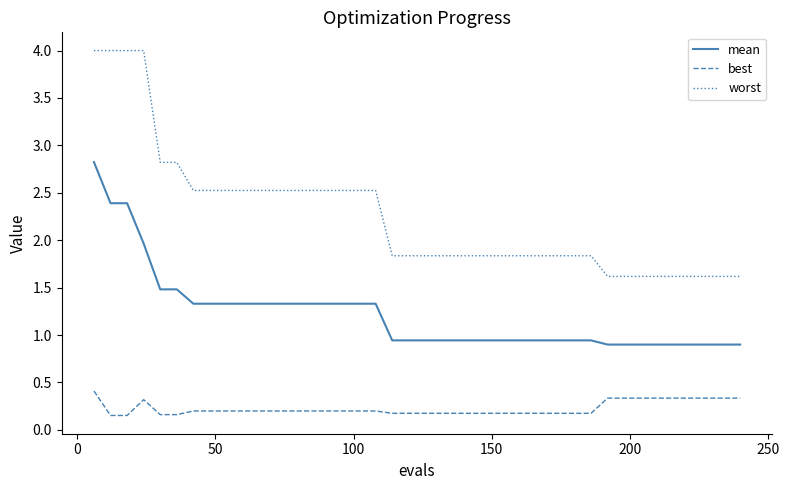

True or false: worst and best intersect in this chart.

False